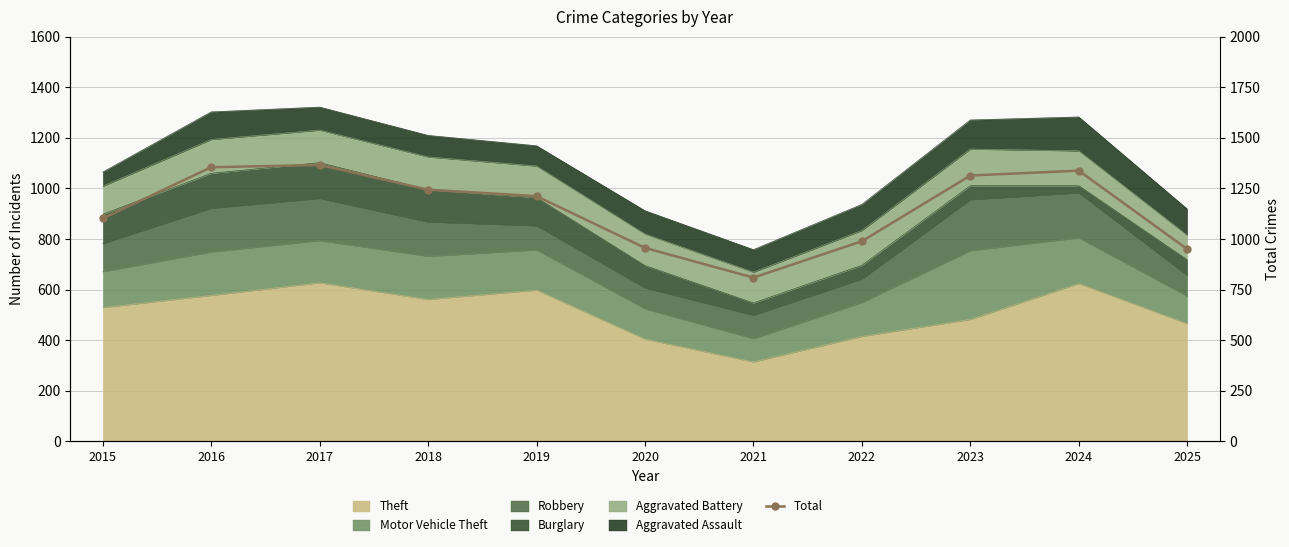

Which category has the highest value across all series?

2017